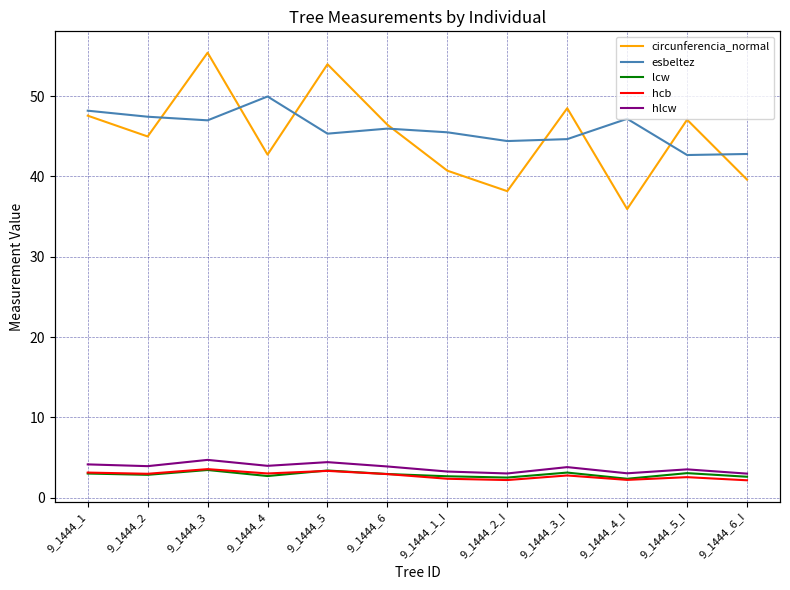

What is the maximum value shown in the chart?

55.4